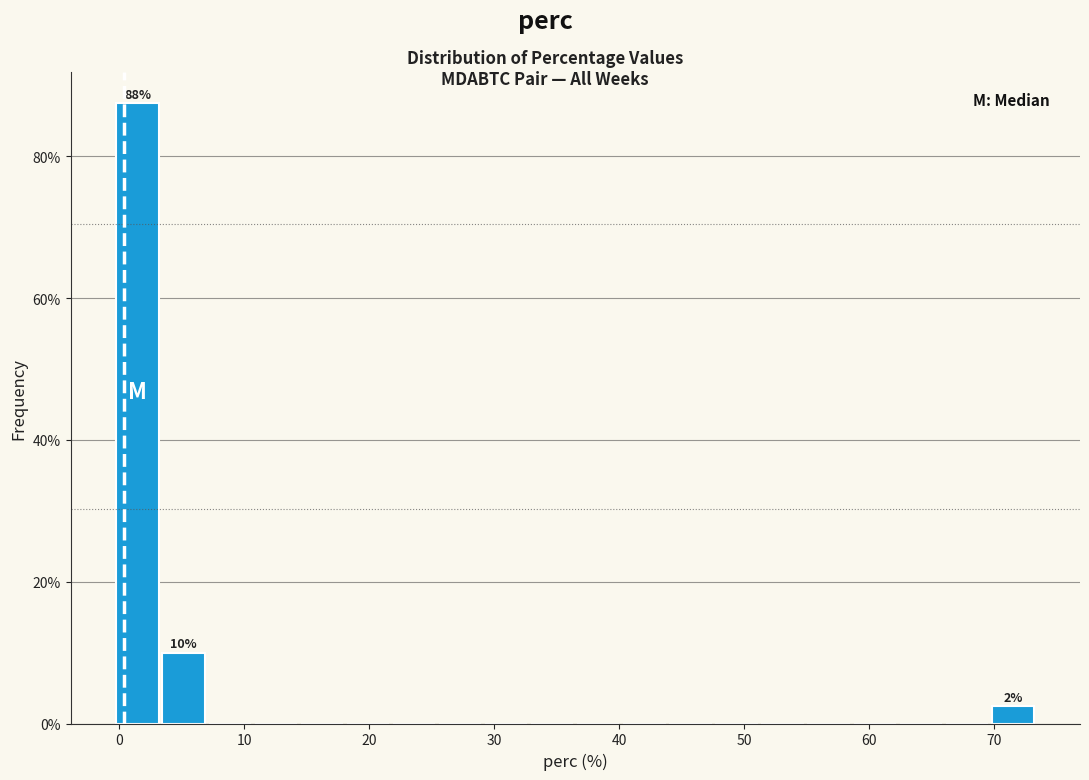

Around what value on the x-axis is the tallest bar? Give the approximate position of its centre, as read against the axis.

1